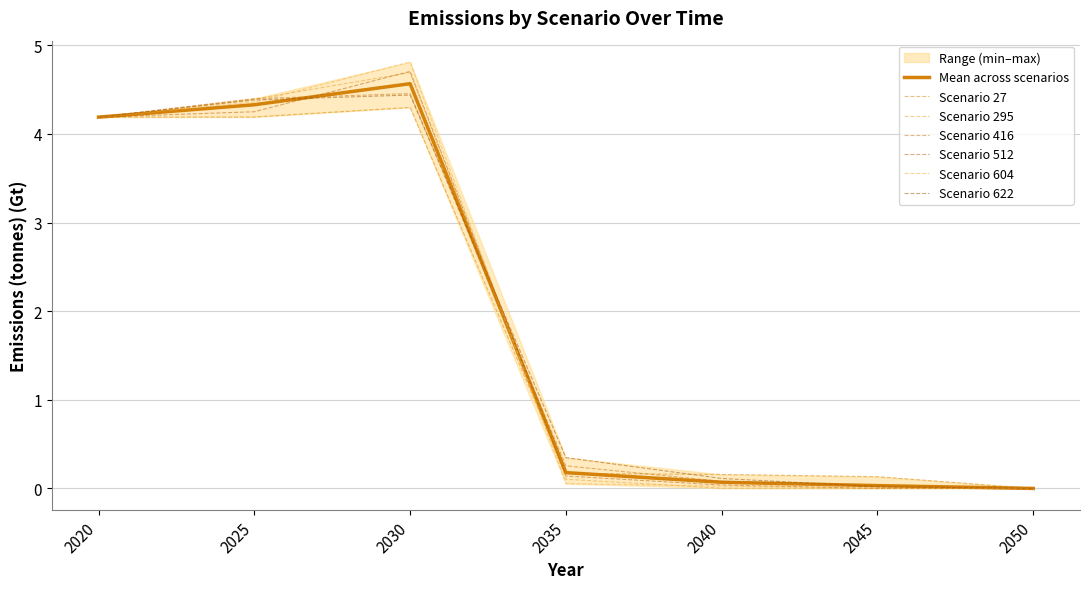

At how many categories does at least one series exceed 0?

6